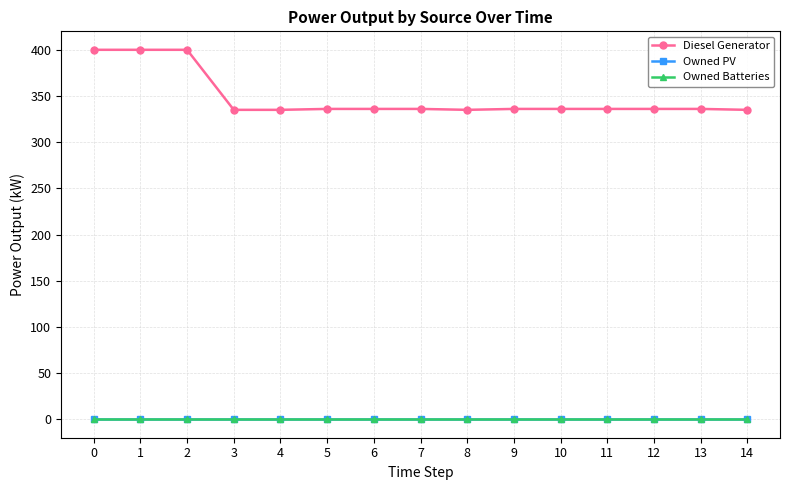

Rank the categories by Owned PV value from highest to lowest.

0, 1, 2, 3, 4, 5, 6, 7, 8, 9, 10, 11, 12, 13, 14